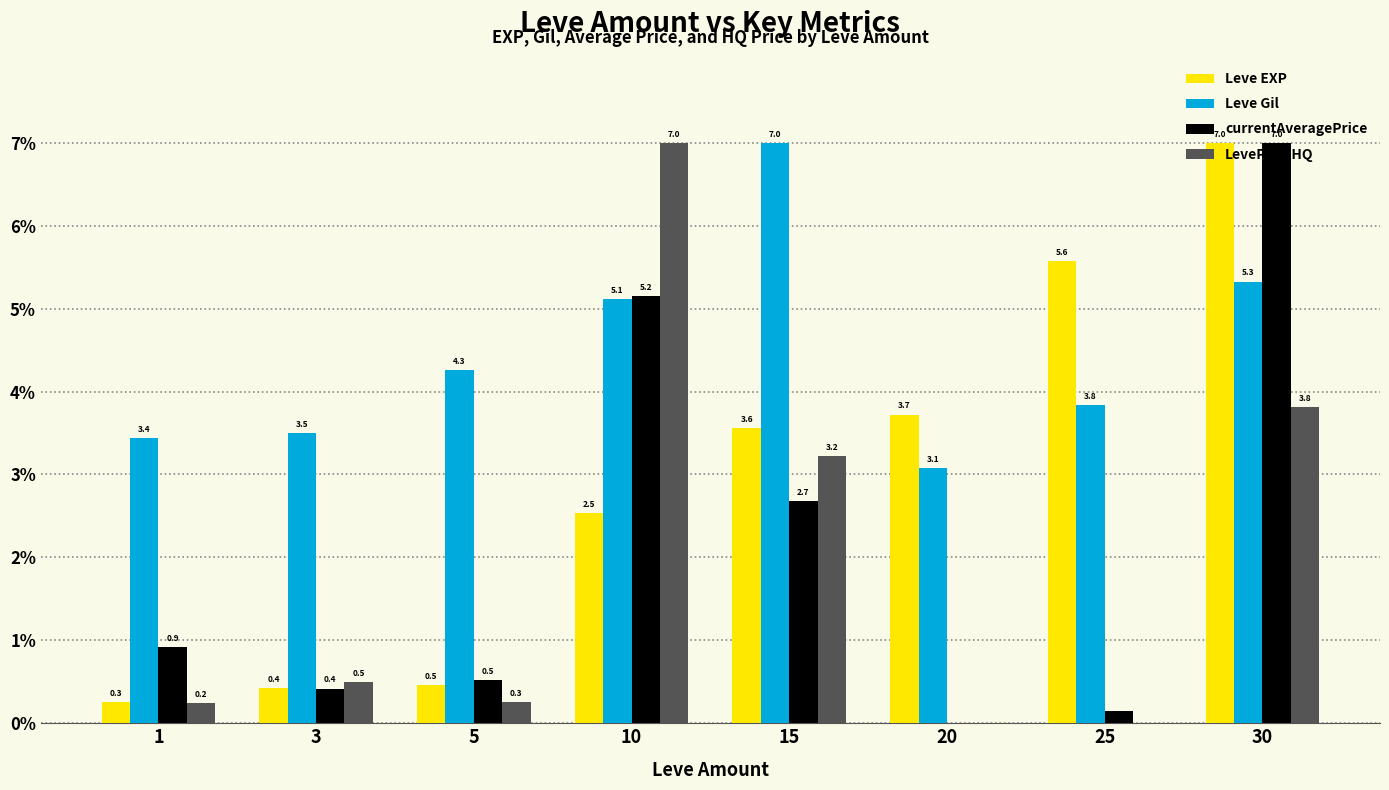

What is the average value of the Leve Gil series?

4.4